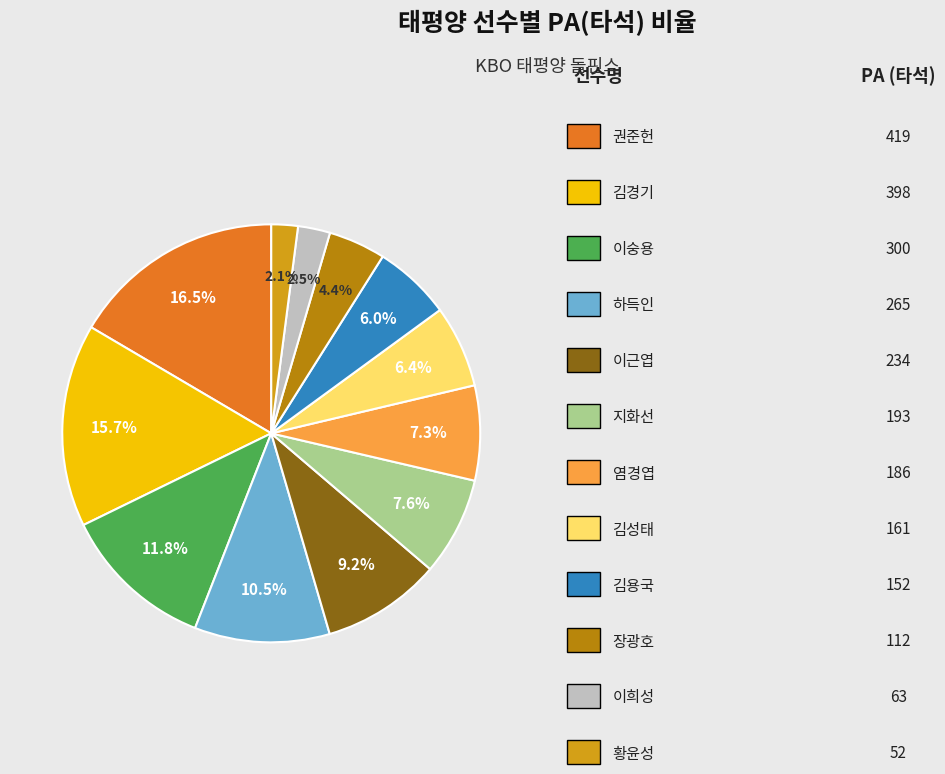

Is there a majority slice in this chart?

No